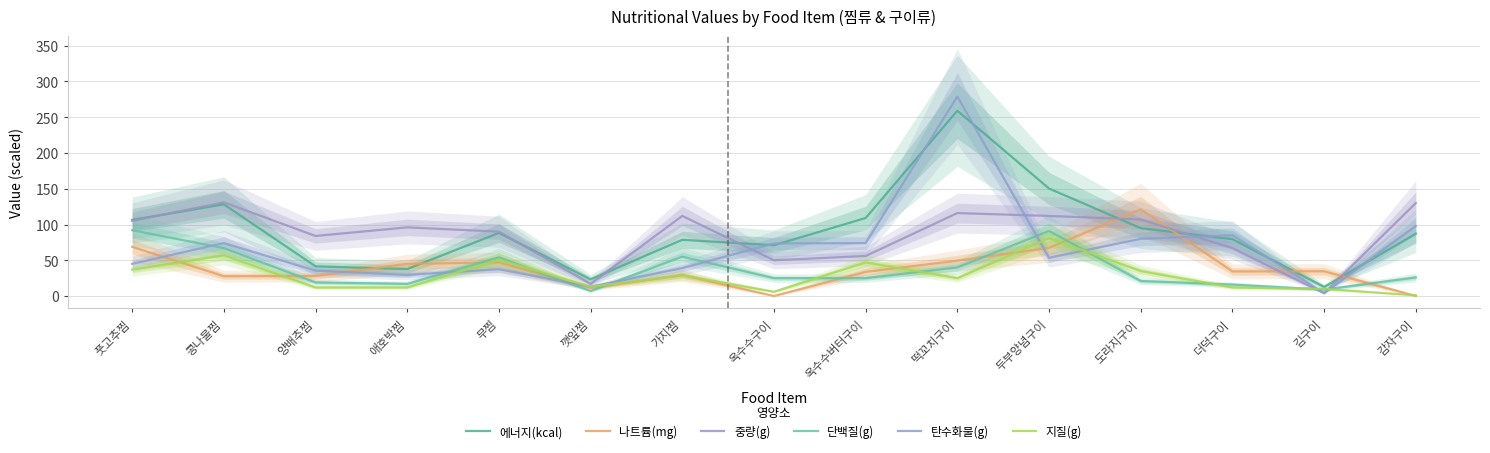

The 나트륨(mg) series shows 67.3 at 두부양념구이. True or false?

True